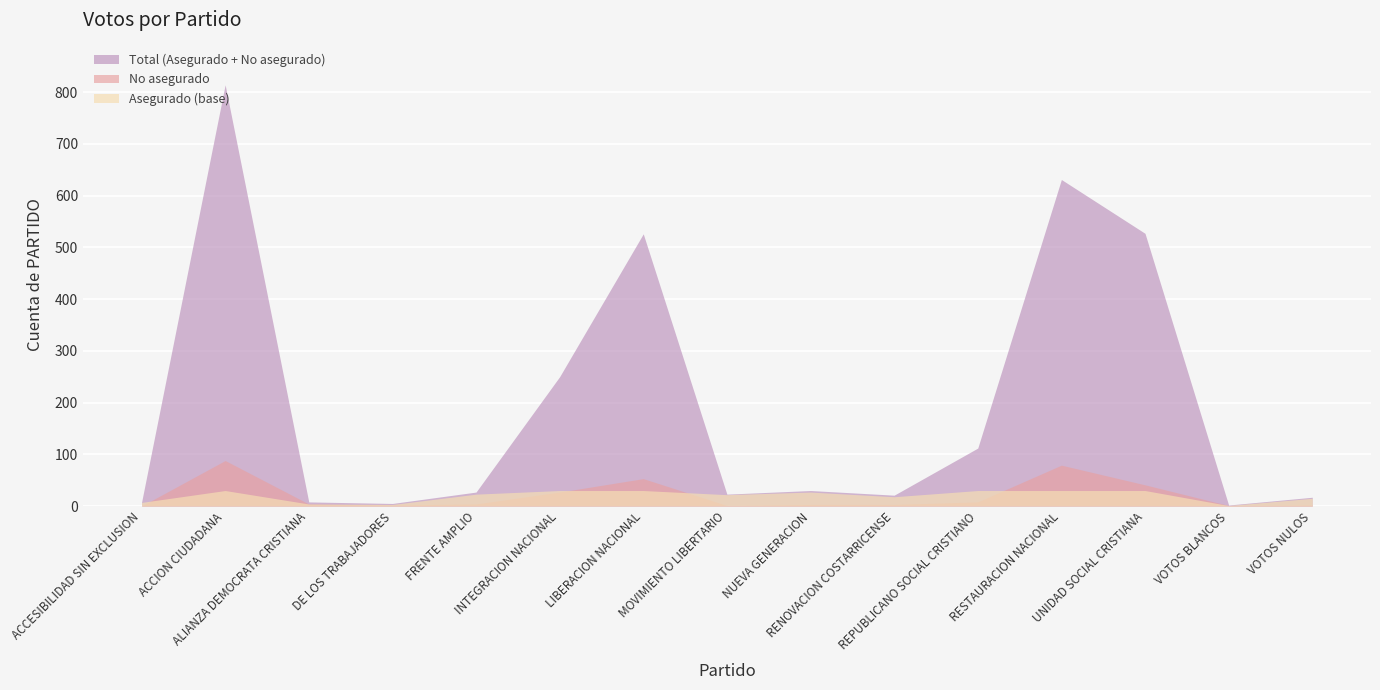

What is the average value of the No asegurado series?

21